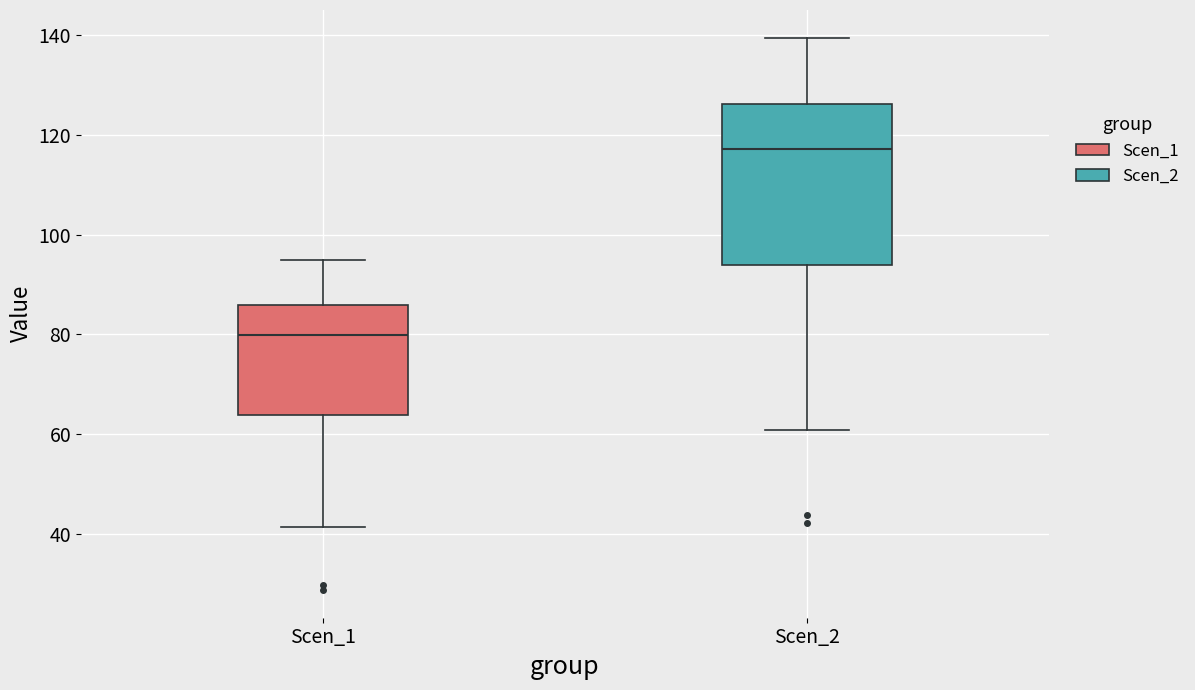

Reading left to right, read every box against the y-axis: the position of its median line, the range the box covers, and the ends of its whiskers. The values are not printed on the chart, so give them approximately, as read against the axis.

Scen_1: median 80, box 64 to 86, whiskers 42 to 94
Scen_2: median 118, box 94 to 126, whiskers 60 to 140